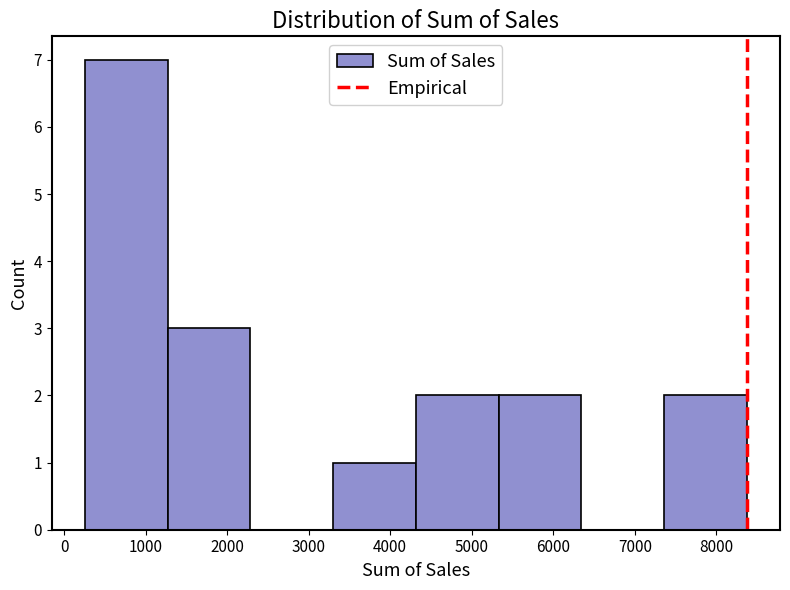

What is the height of the bar covering 5300 to 6300 on the x-axis? Neither the bar edges nor the heights are printed on the chart, so give them approximately, as read against the axes.

2